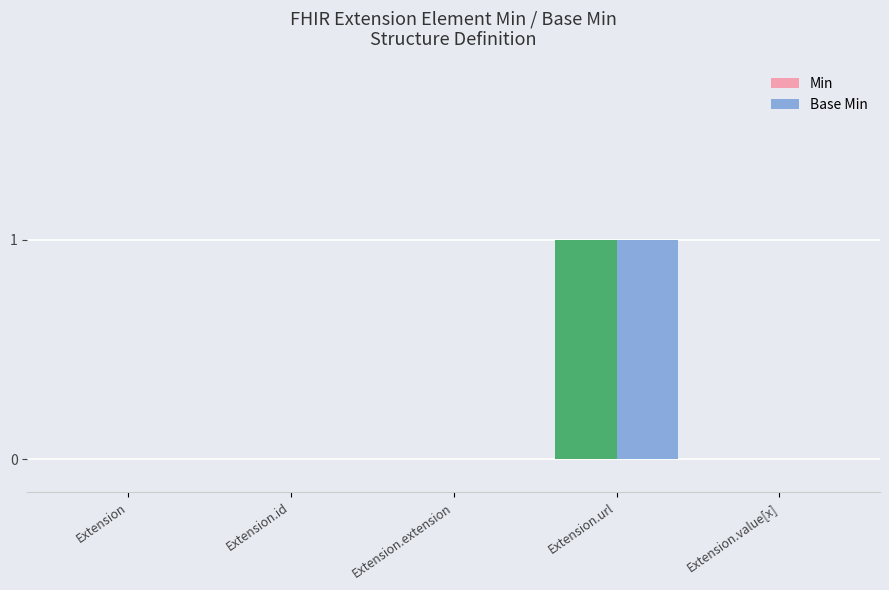

True or false: Base Min has a value of 1 at Extension.id.

False